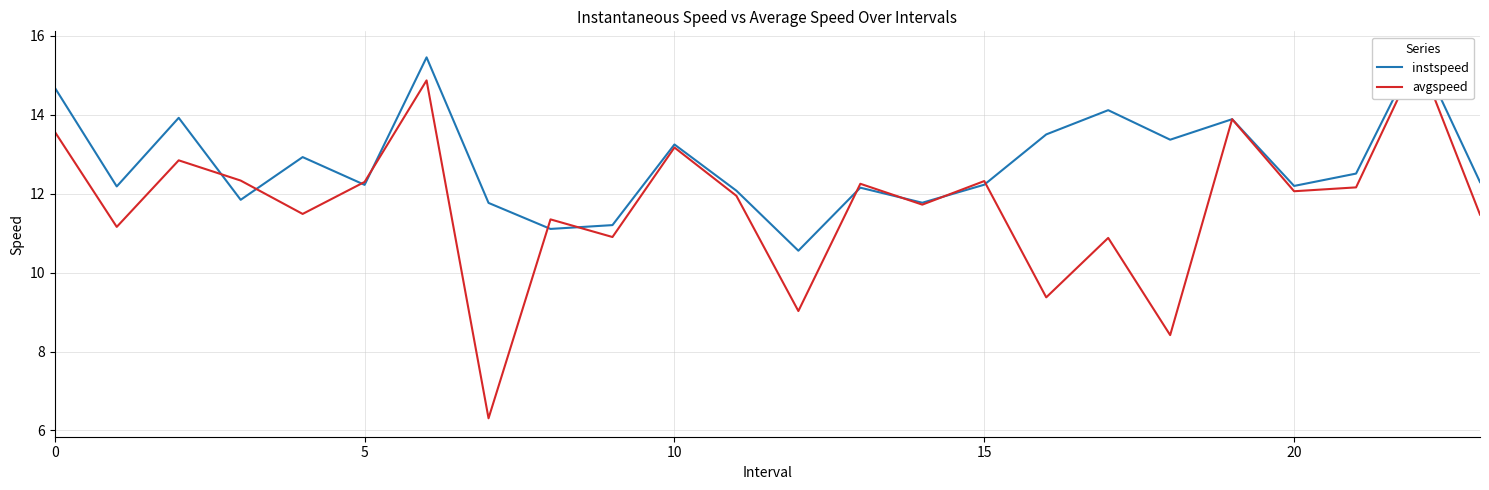

How many series are shown in this chart?

2